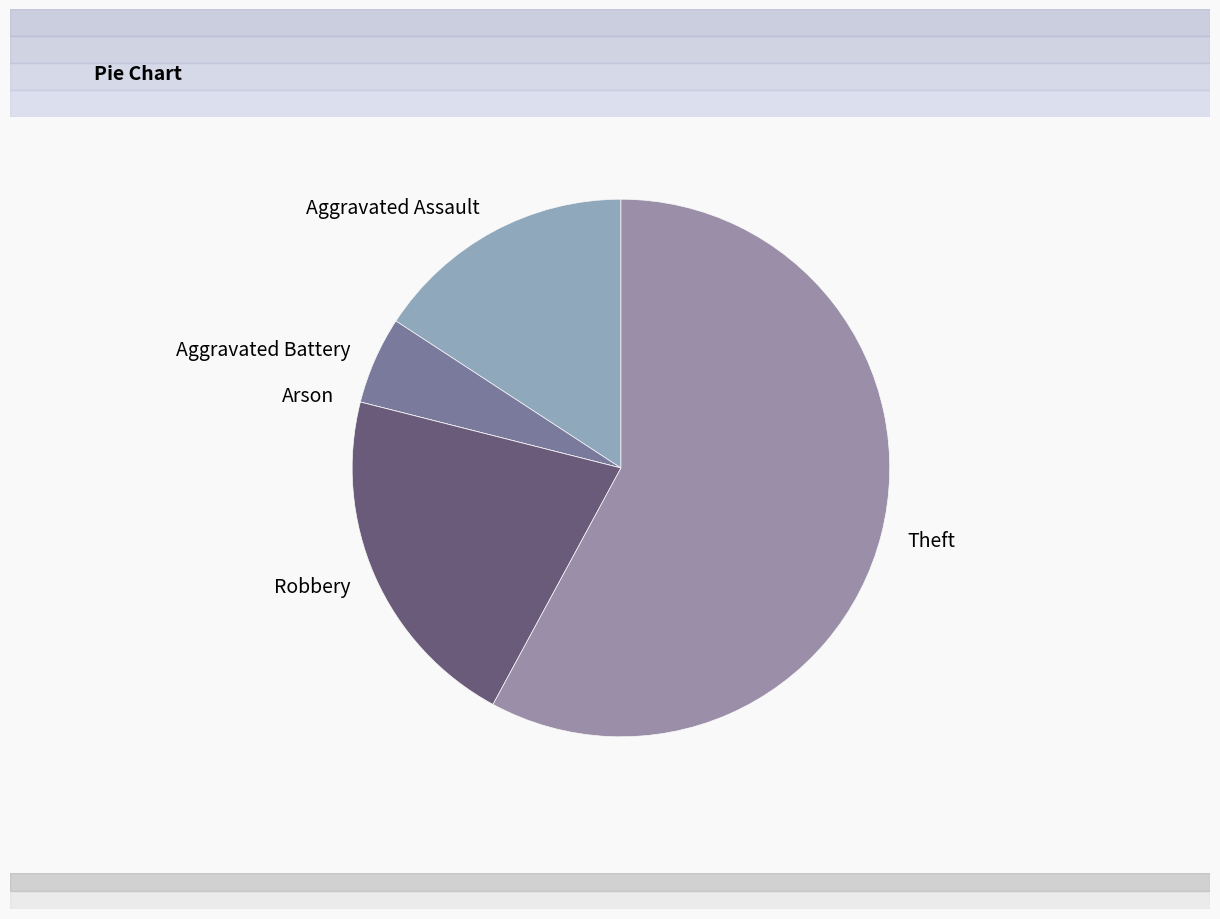

What is the ratio of the value at Robbery to the value at Aggravated Battery?

4.0